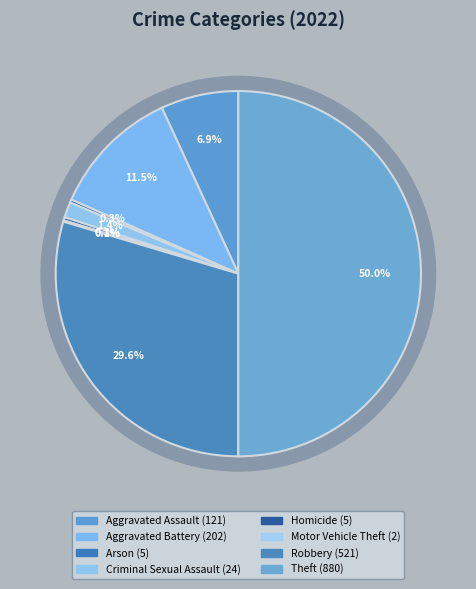

To the nearest percent, what is the difference between the largest and smallest slice percentages?

50%